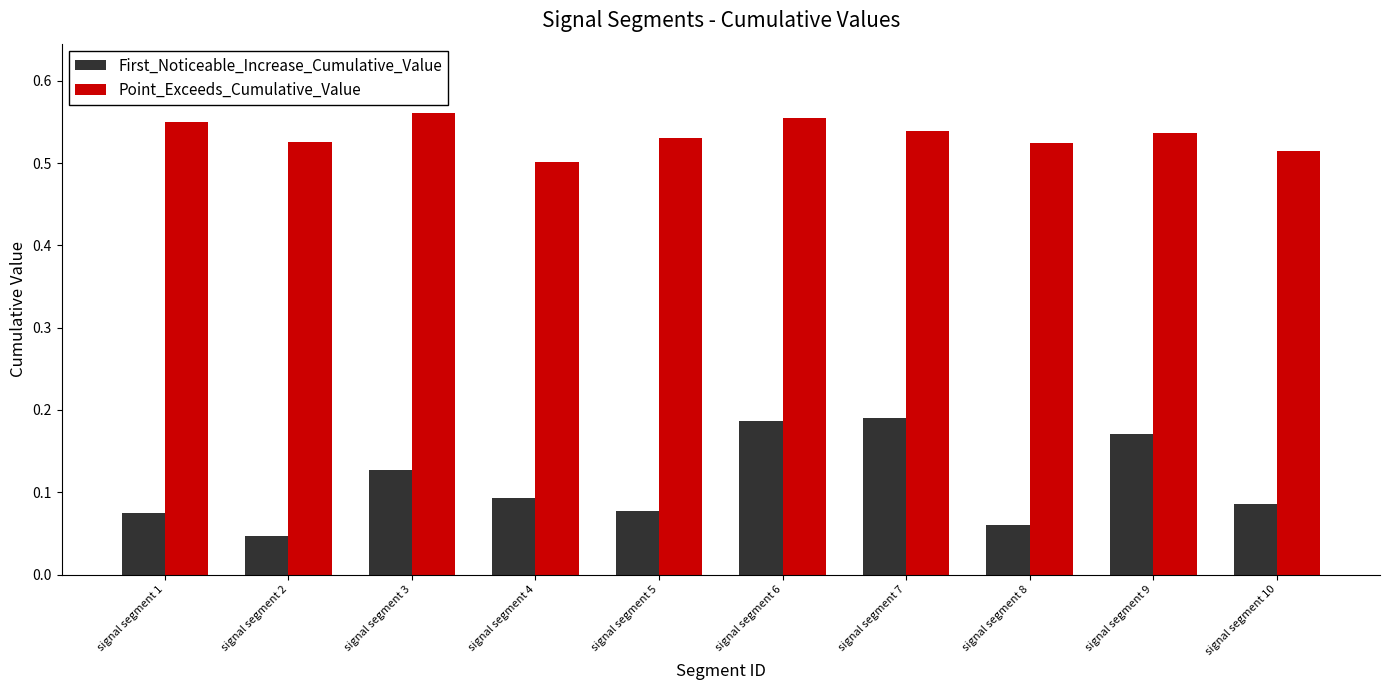

Is the value of First_Noticeable_Increase_Cumulative_Value at signal segment 3 greater than the value of Point_Exceeds_Cumulative_Value at signal segment 6?

No